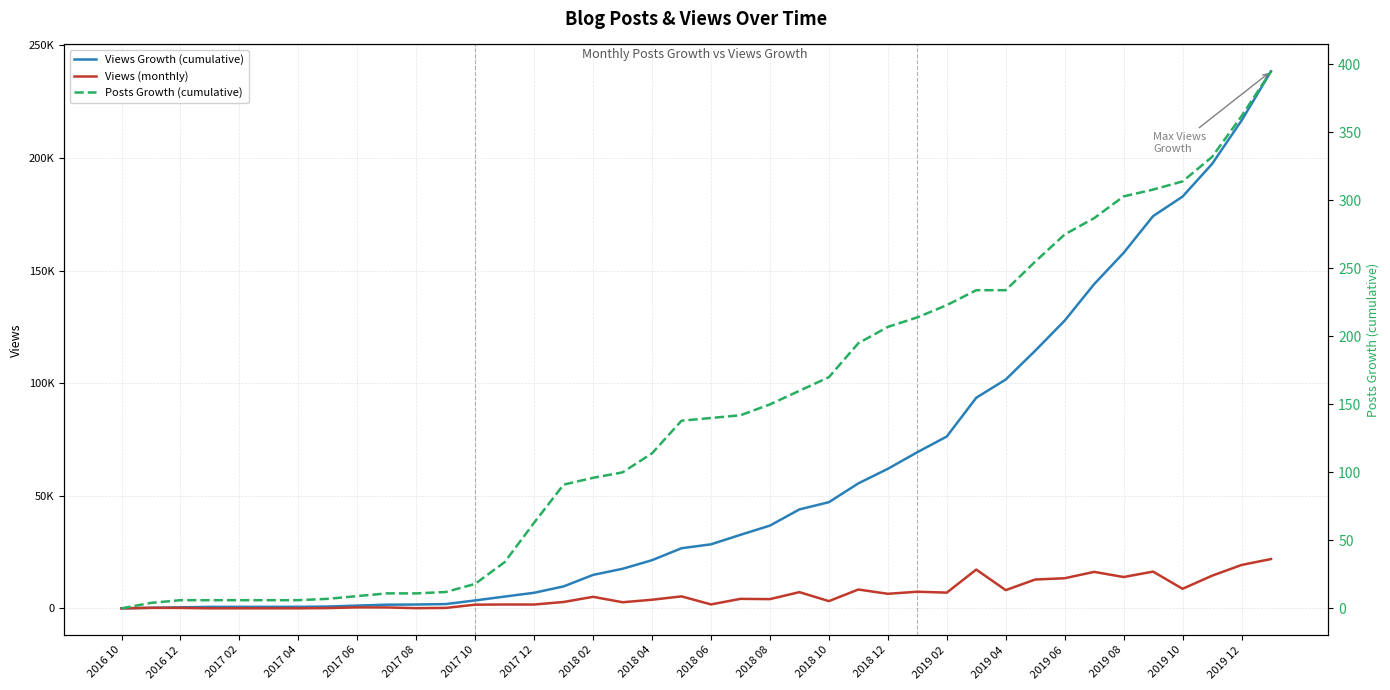

After their last crossing, which series has the higher values: Views (monthly) or Posts Growth (cumulative)?

Views (monthly)